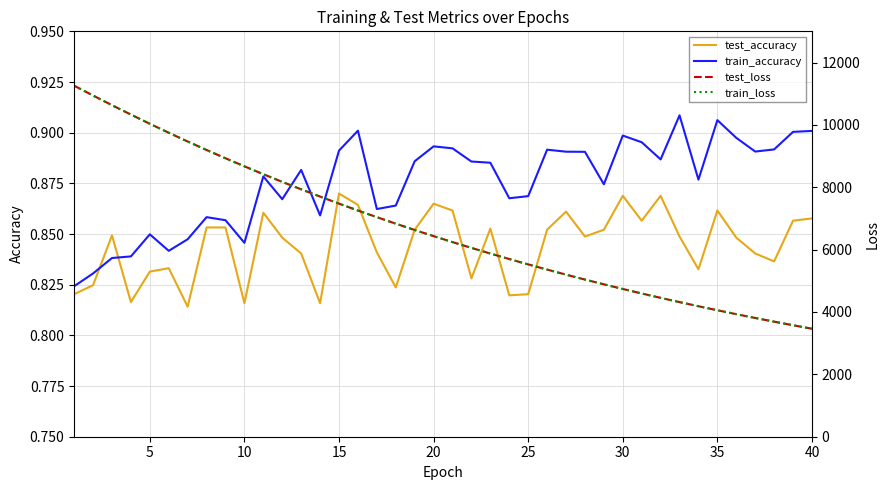

True or false: test_accuracy has a value of 1.4 at 25.

False